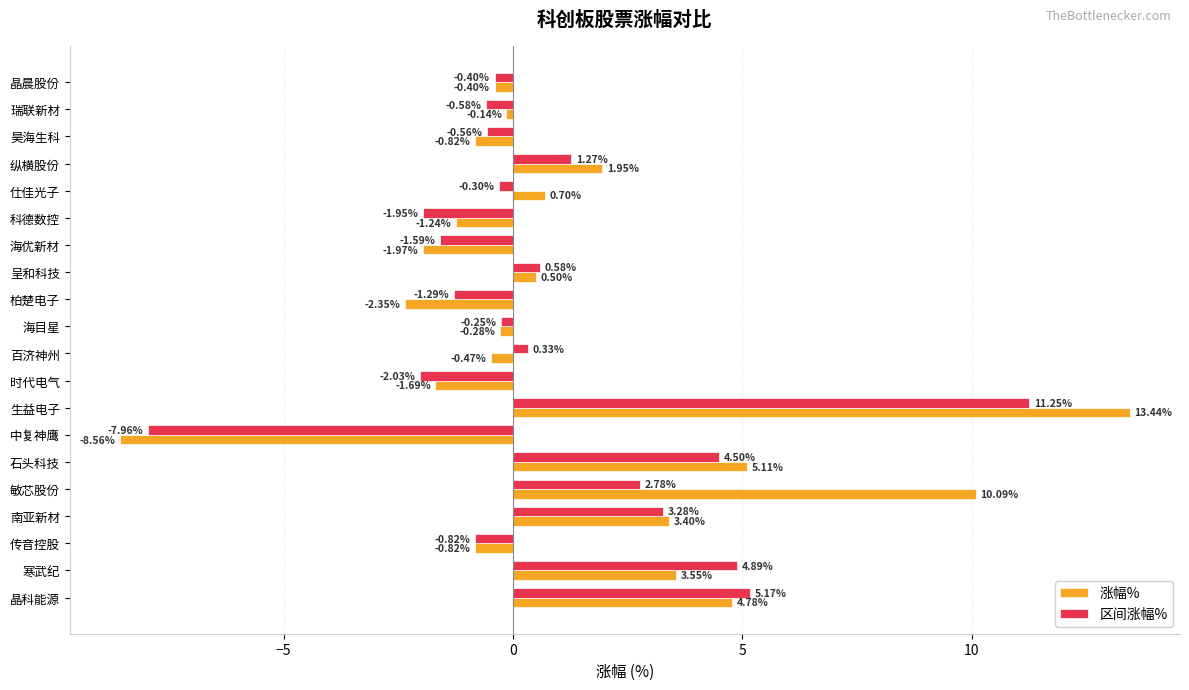

At which label is 区间涨幅% closest to 1?

纵横股份